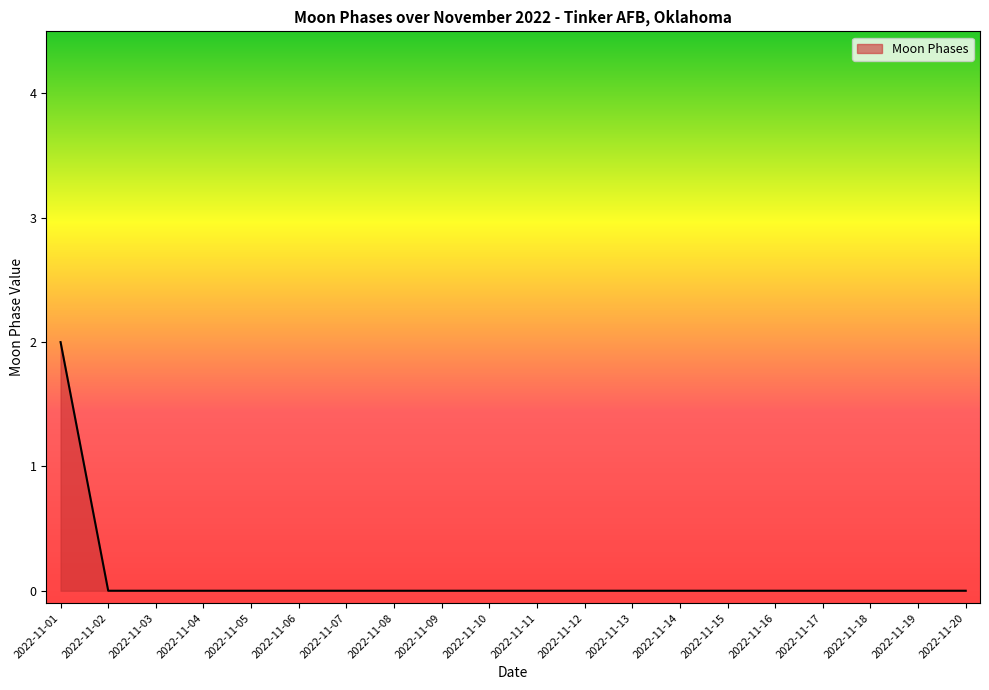

Is it true that the value at 2022-11-14 is 0?

True